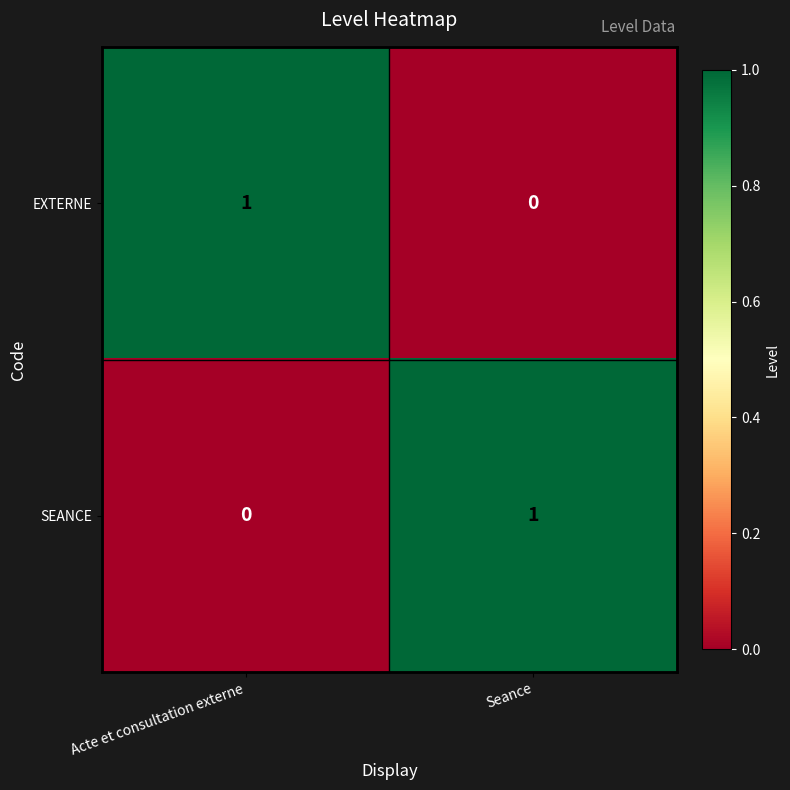

Which category has the highest value in the EXTERNE series?

Acte et consultation externe